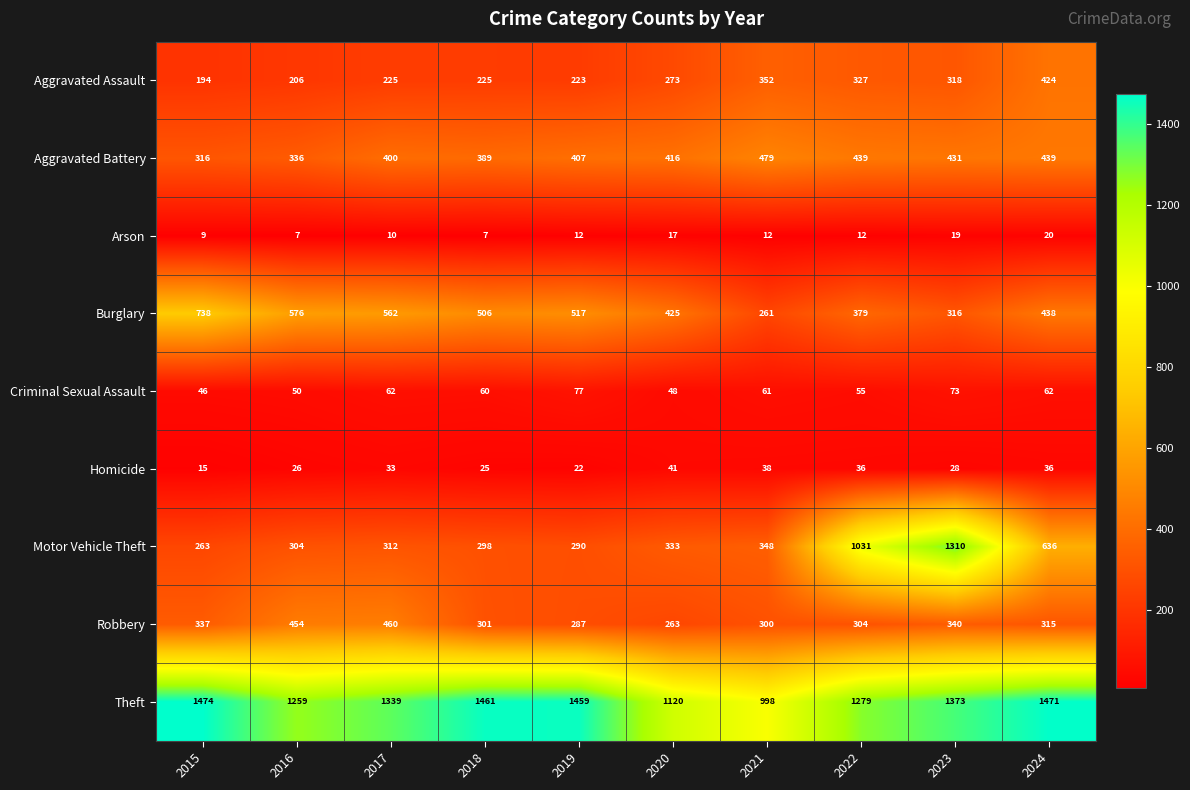

Which series has the largest total across all categories?

Theft